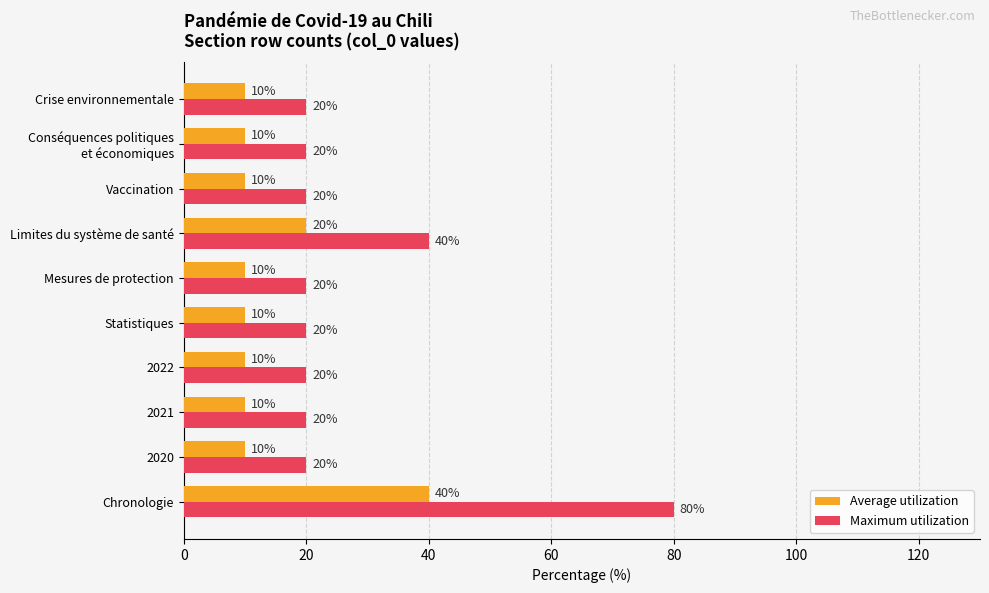

True or false: Average utilization has a value of 3 at Crise environnementale.

False